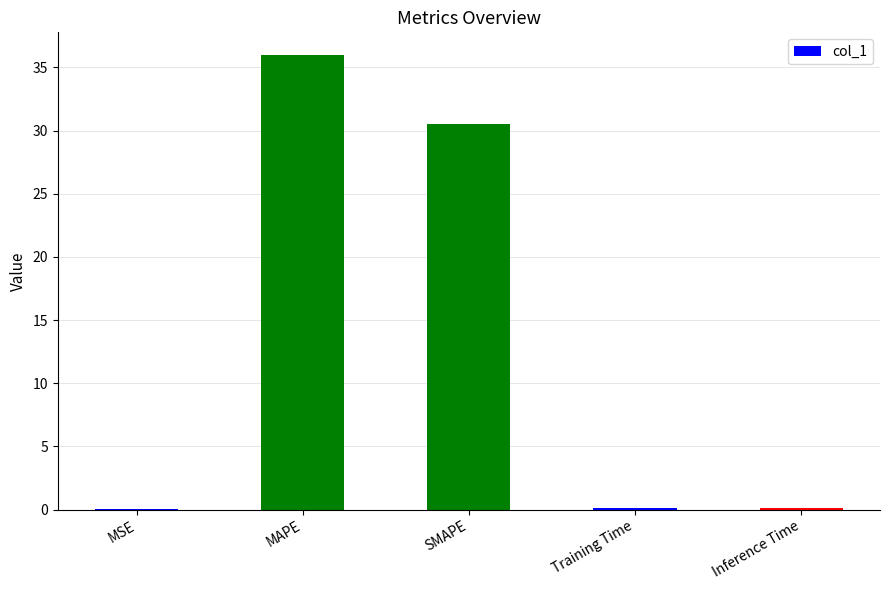

Count the number of data series in this chart.

1